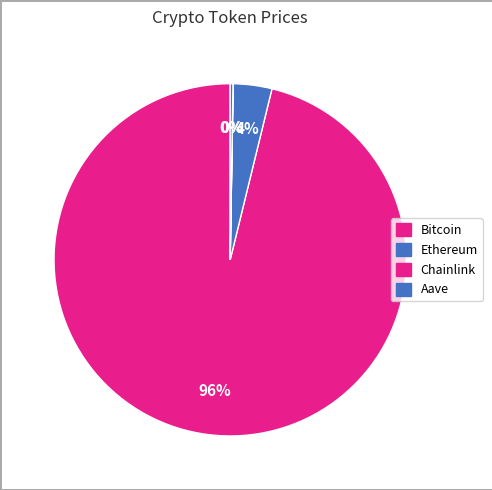

To the nearest percent, what percentage of the pie is Bitcoin?

96%